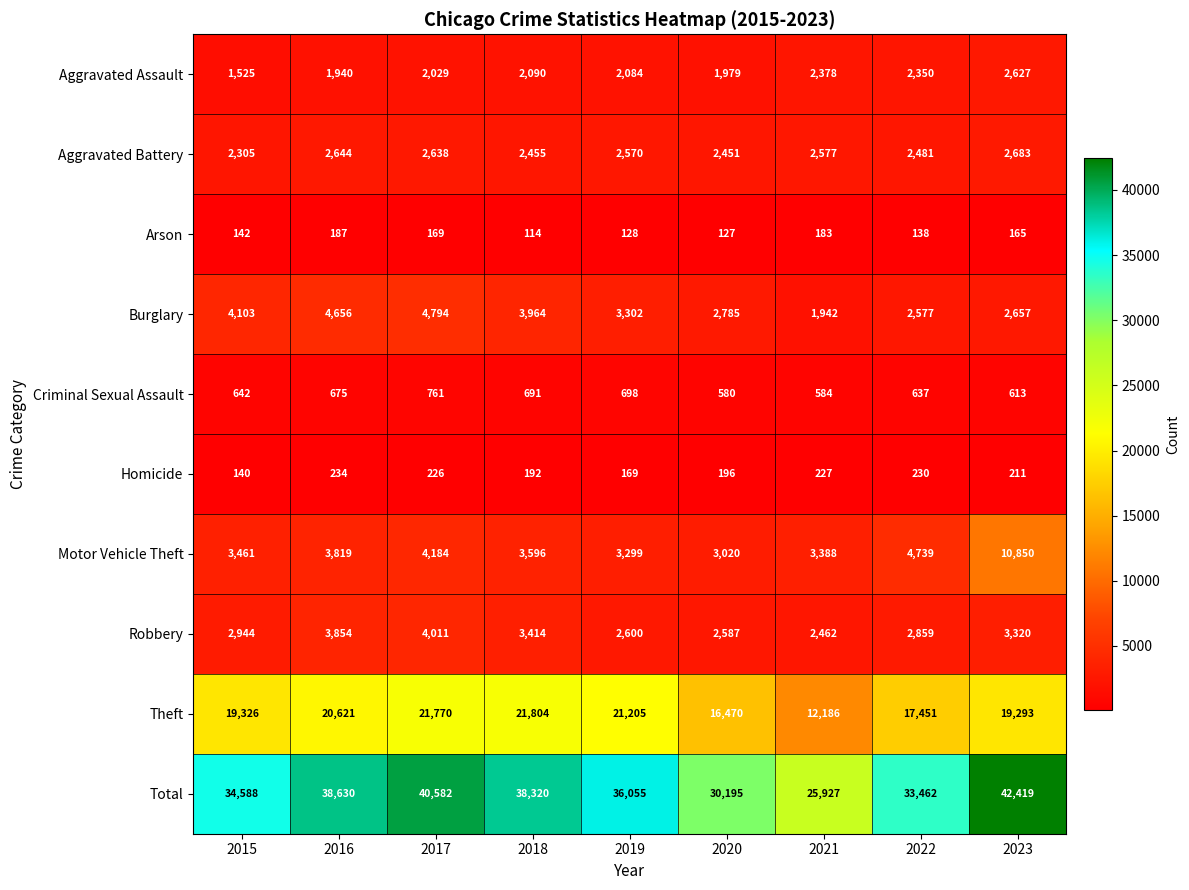

What is the difference between the second highest and second lowest values in the Criminal Sexual Assault series?

114